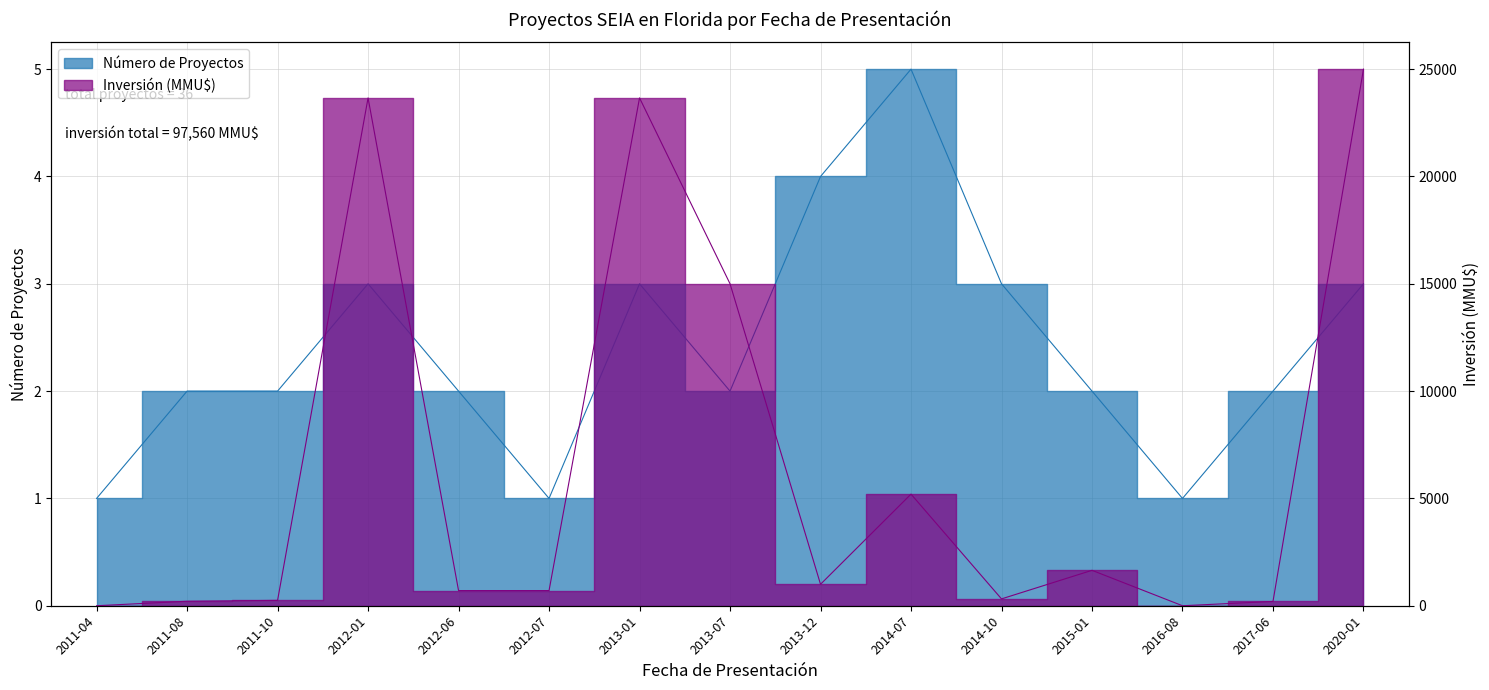

Reading right to left, what are all the values shown in this chart?

Número de Proyectos: 2020-01=3	2017-06=2	2016-08=1	2015-01=2	2014-10=3	2014-07=5	2013-12=4	2013-07=2	2013-01=3	2012-07=1	2012-06=2	2012-01=3	2011-10=2	2011-08=2	2011-04=1
Inversión (MMU$): 2020-01=25000	2017-06=200	2016-08=0	2015-01=1650	2014-10=319	2014-07=5200	2013-12=1000	2013-07=15000	2013-01=23660	2012-07=706	2012-06=706	2012-01=23660	2011-10=250	2011-08=209	2011-04=0